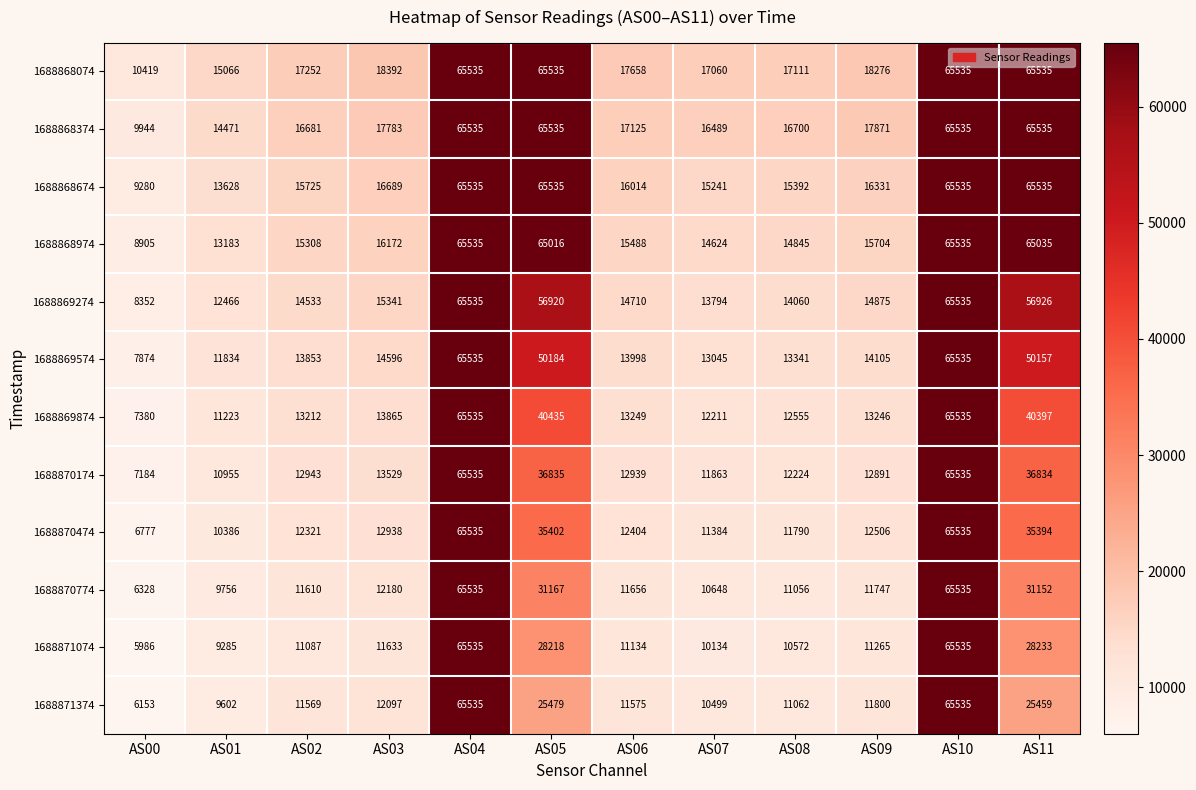

Is it true that 1688868974 equals 5676 at AS08?

False